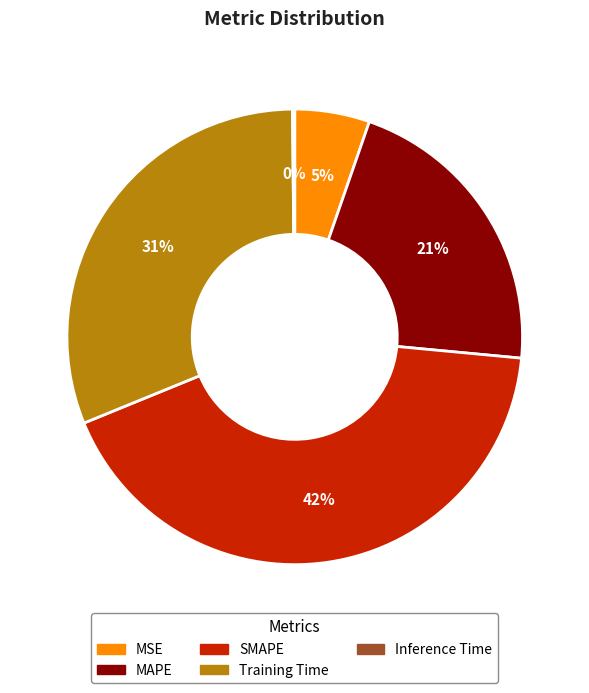

The MAPE slice represents 21% of the pie. True or false?

True